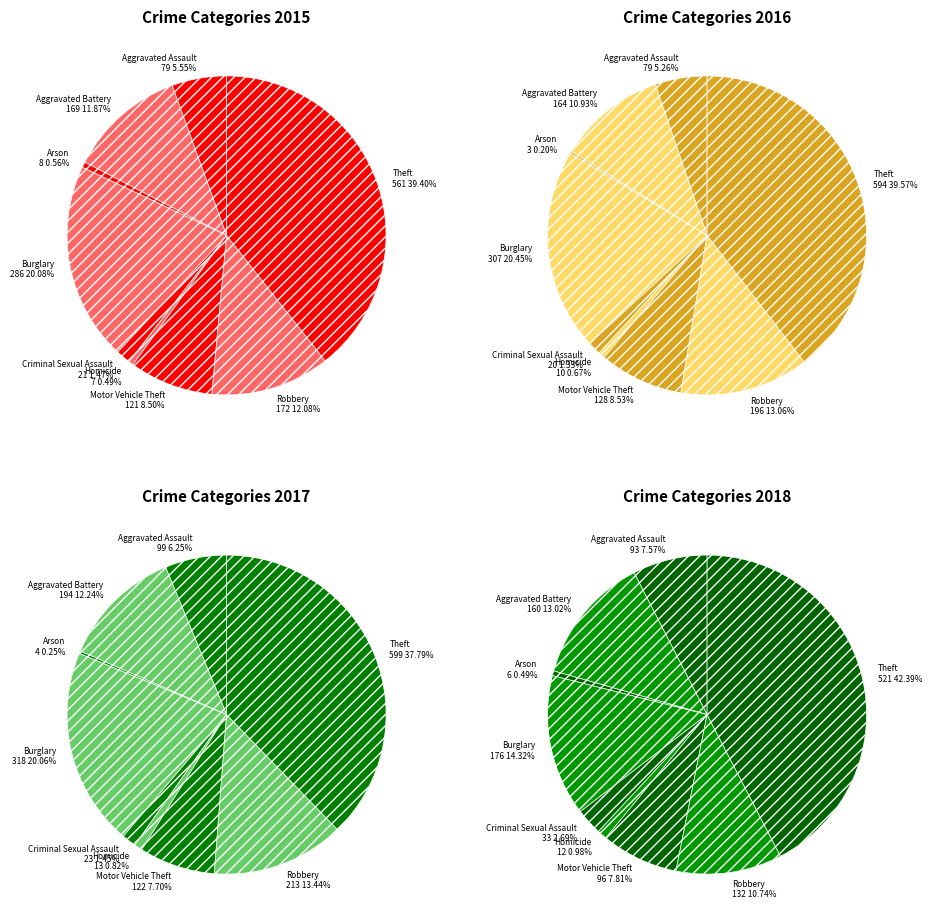

Does Arson represent more than half of the total?

No